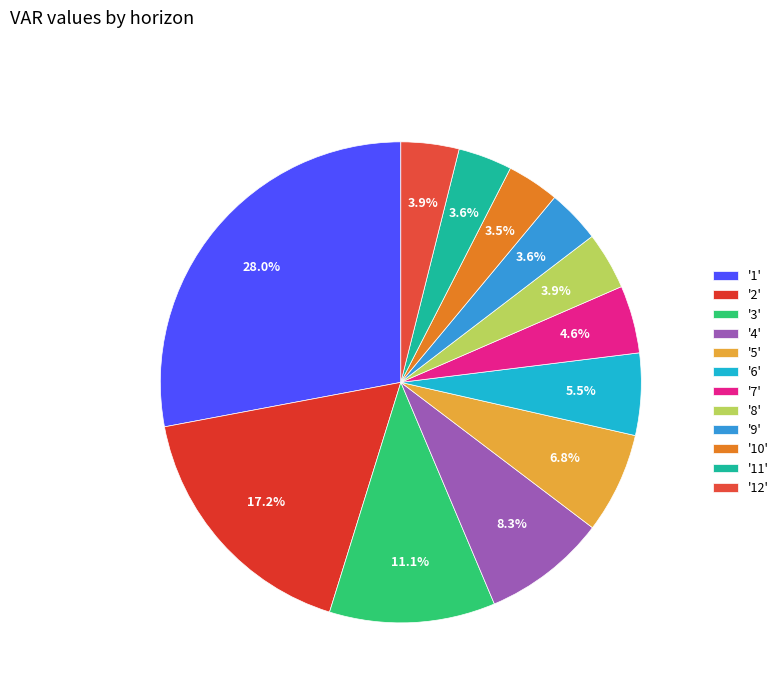

Is there a majority slice in this chart?

No